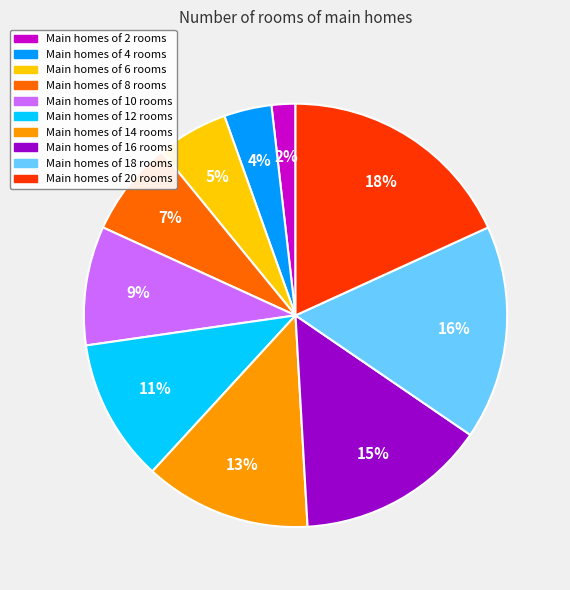

Rank the categories by value from highest to lowest.

Main homes of 20 rooms, Main homes of 18 rooms, Main homes of 16 rooms, Main homes of 14 rooms, Main homes of 12 rooms, Main homes of 10 rooms, Main homes of 8 rooms, Main homes of 6 rooms, Main homes of 4 rooms, Main homes of 2 rooms